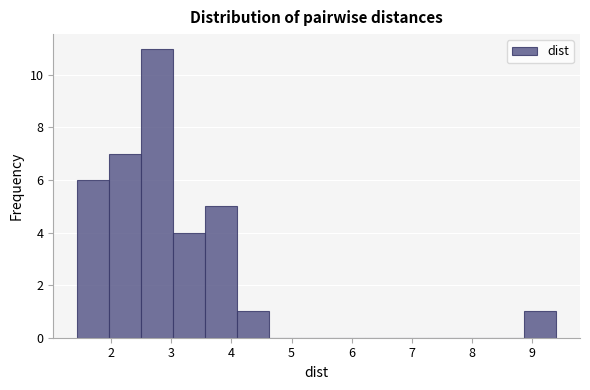

Over which range of the x-axis is the bar tallest?

2.5 to 3.0